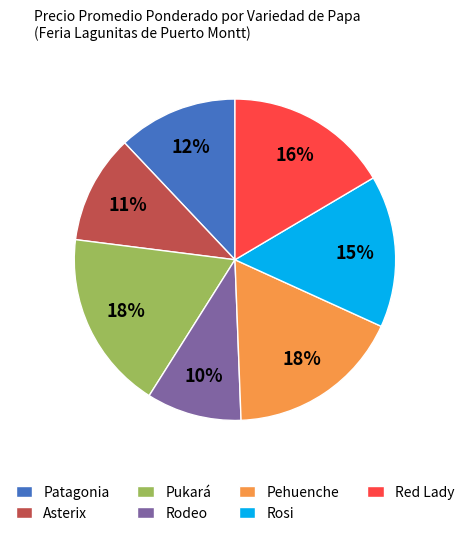

Is there a majority slice in this chart?

No